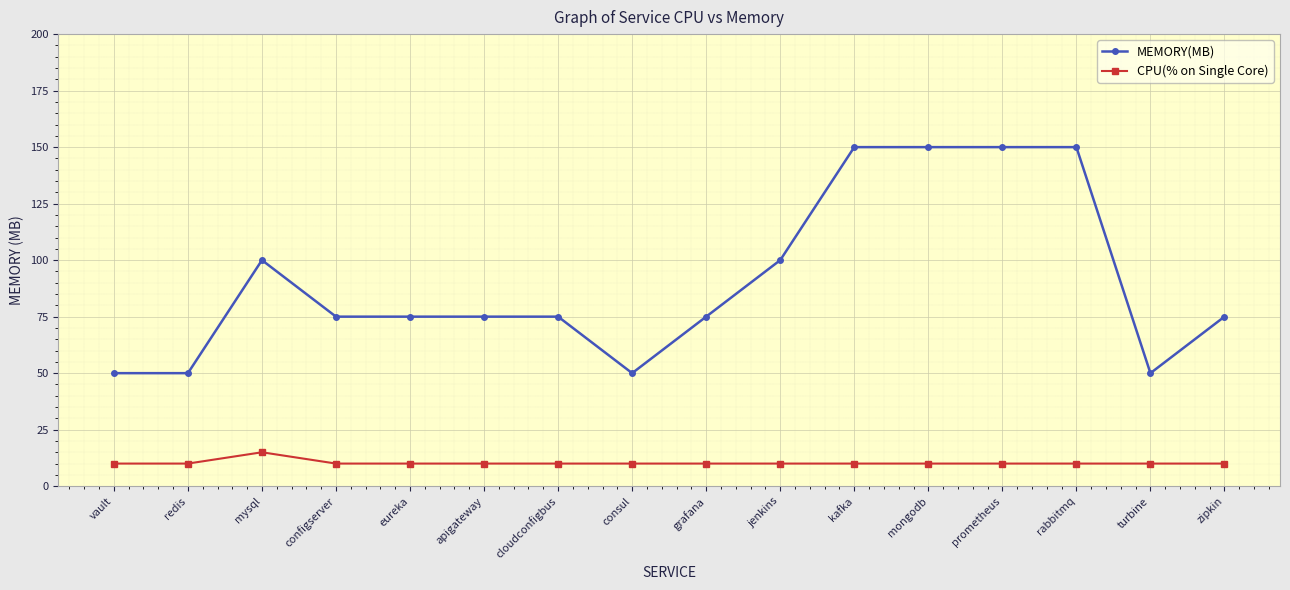

True or false: MEMORY(MB) has a value of 88 at turbine.

False